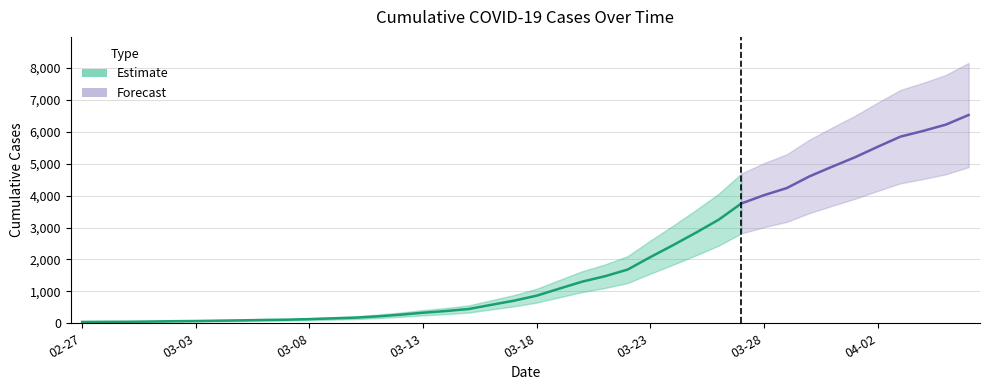

What is the sum of all values?

78009